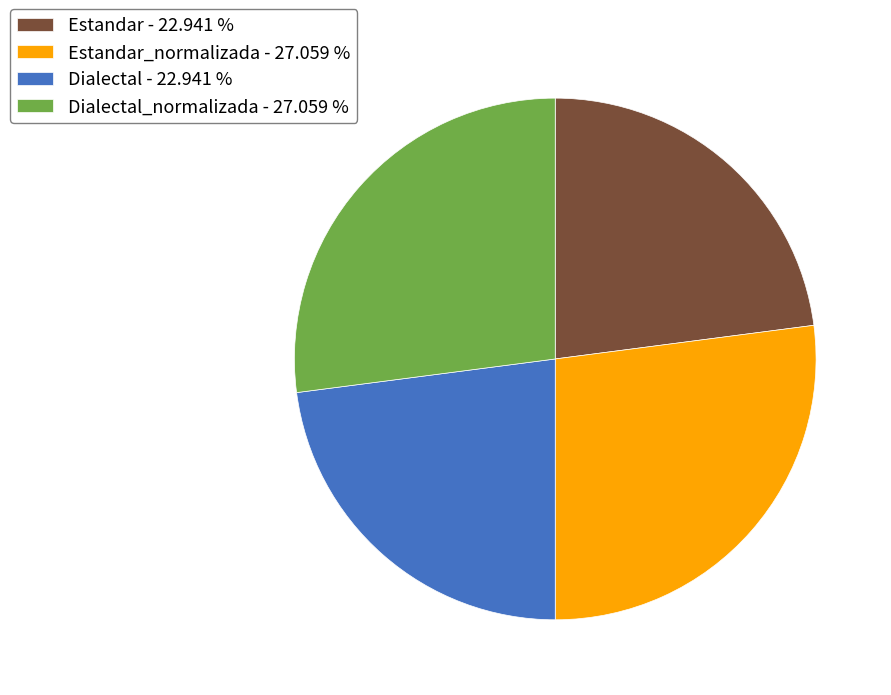

Is there a majority slice in this chart?

No